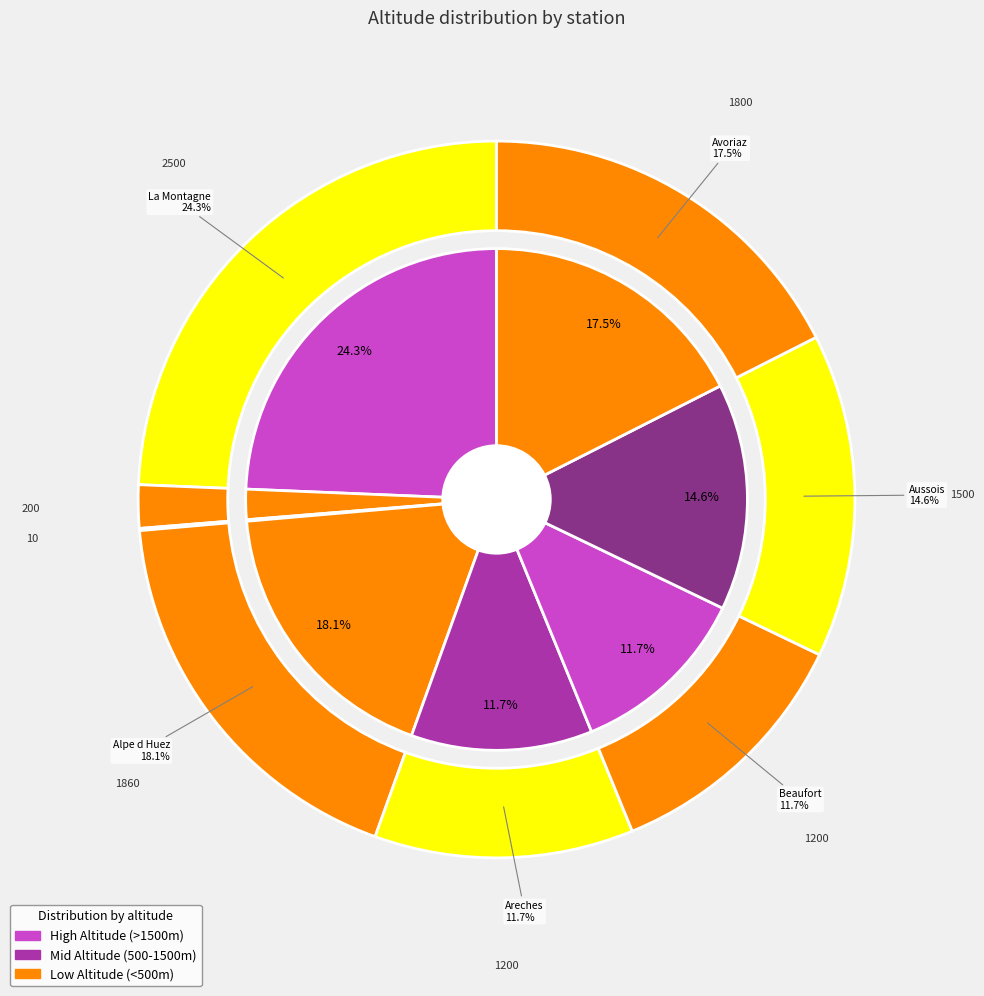

The Beaufort slice represents 12% of the pie. True or false?

True